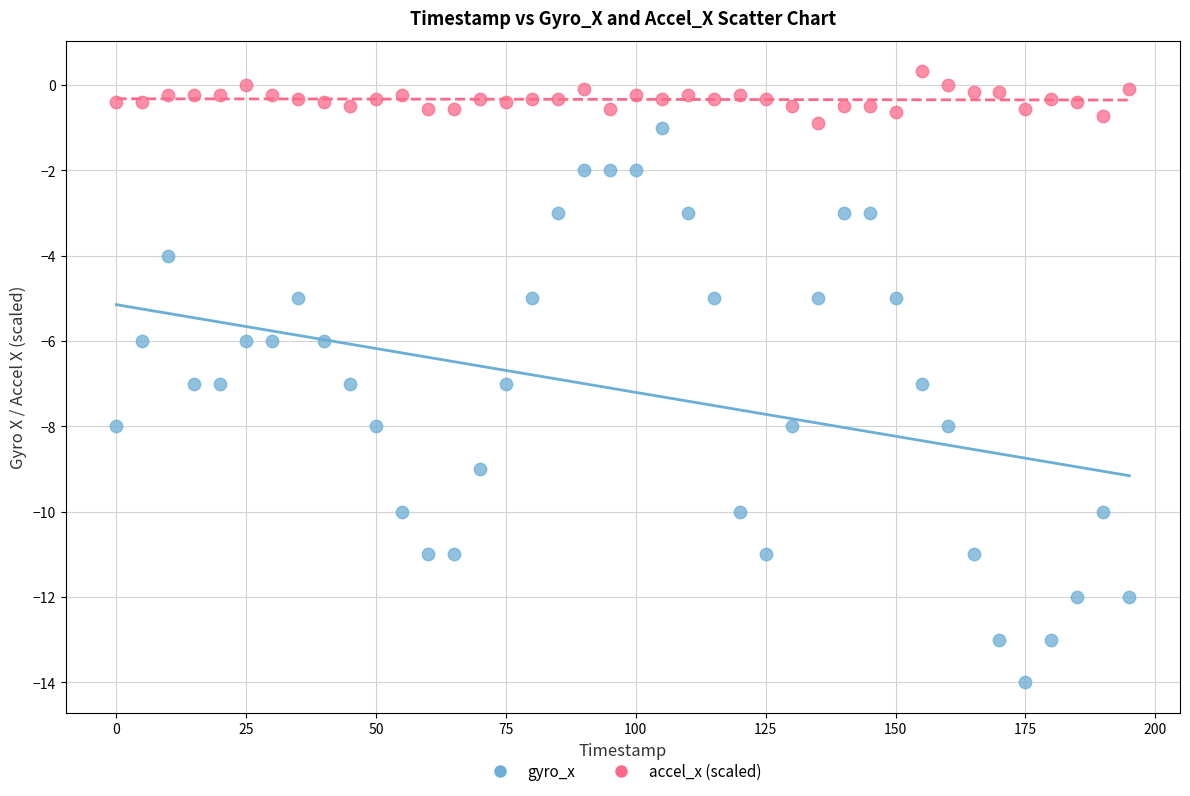

Across all data points, what is the range of X values (max minus min)?

195.0